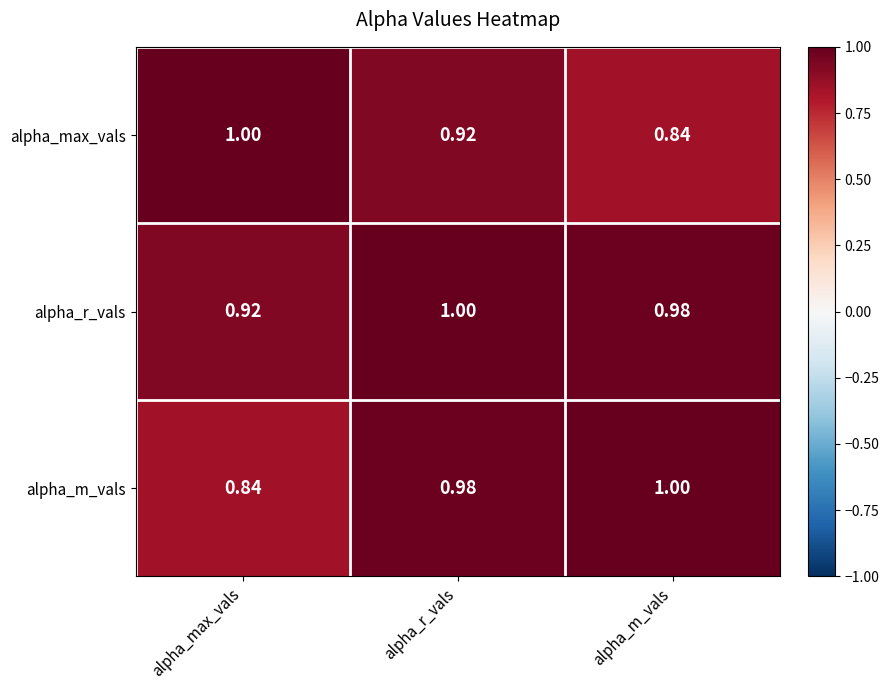

At which label does alpha_r_vals reach its minimum?

alpha_max_vals